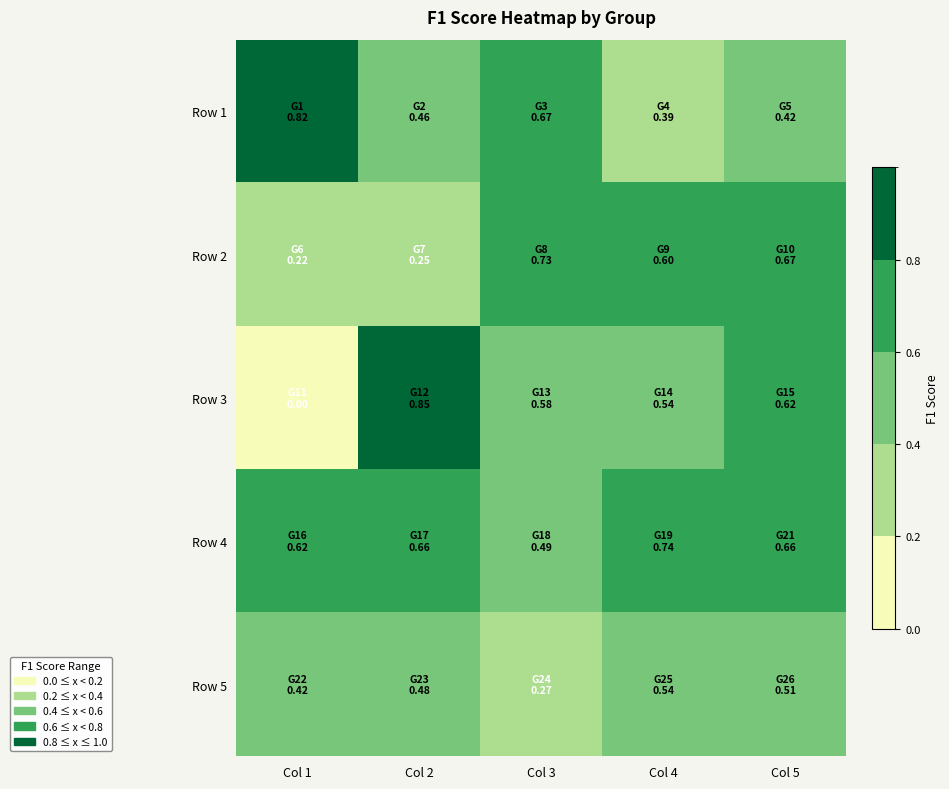

What is the difference between the highest and lowest values at Col 1?

0.8